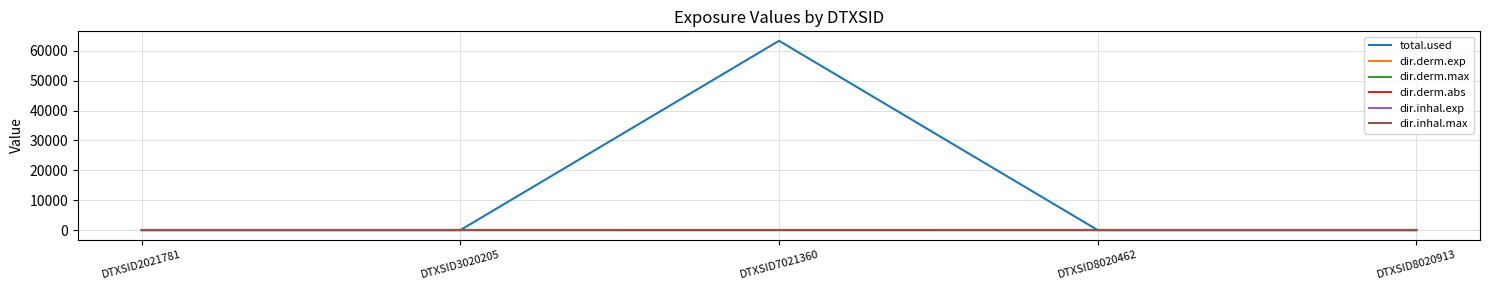

What is the maximum value for total.used?

63326.9